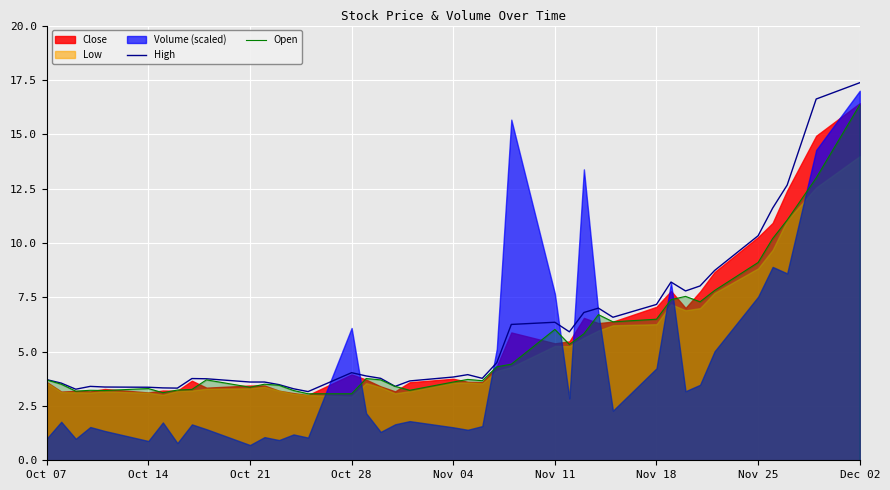

True or false: Open has a value of 0.9 at Oct 14.

False